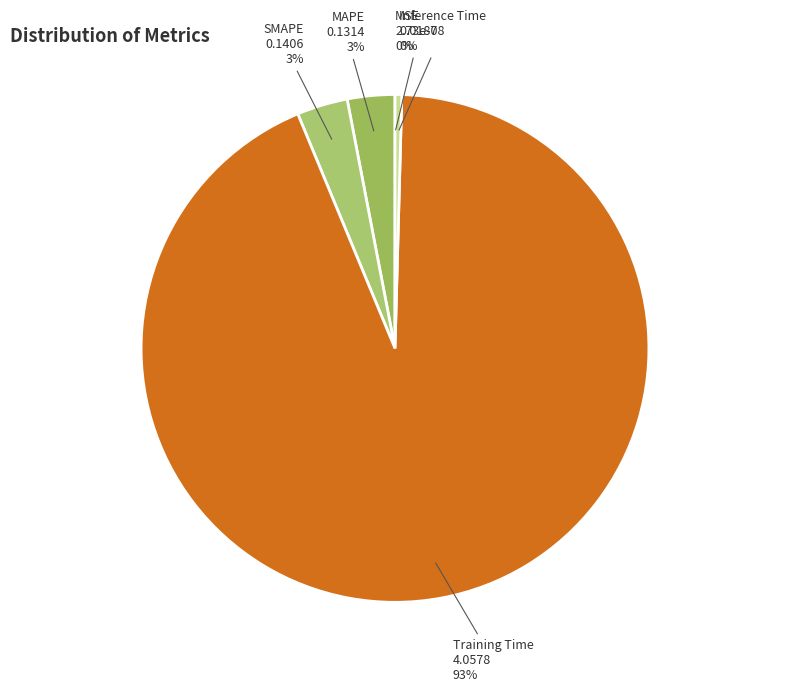

To the nearest percent, what is the average slice percentage?

20%